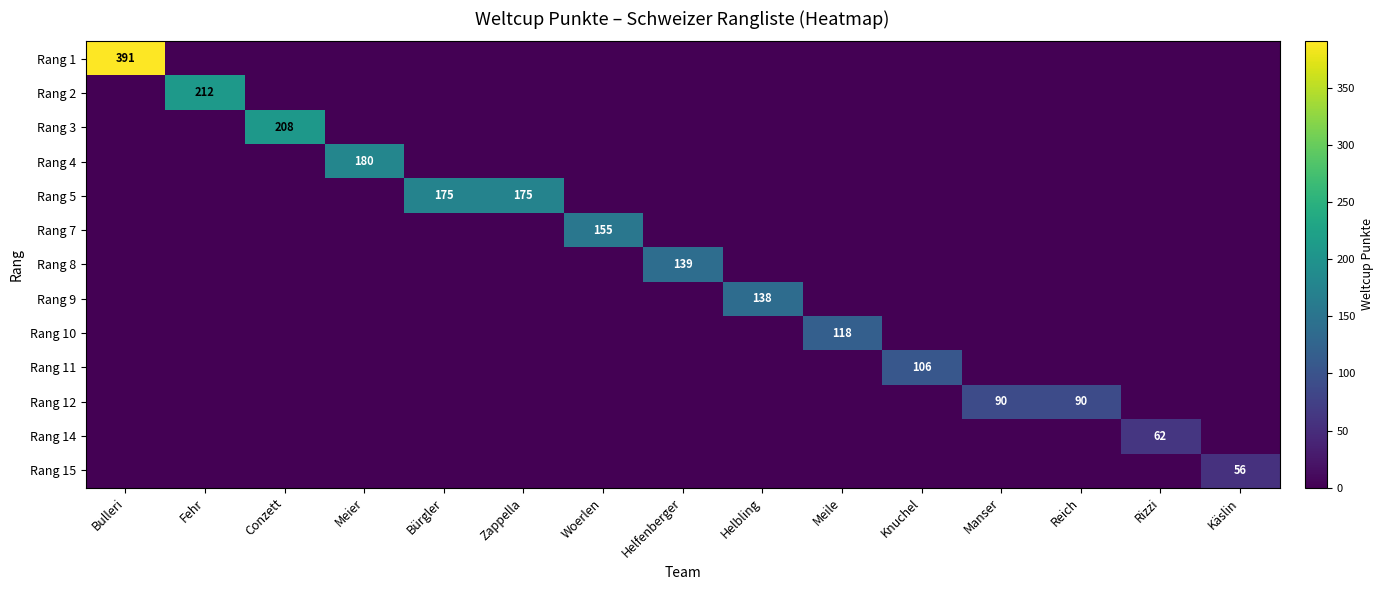

What is the difference between the maximum and second lowest values in the Rang 11 series?

106